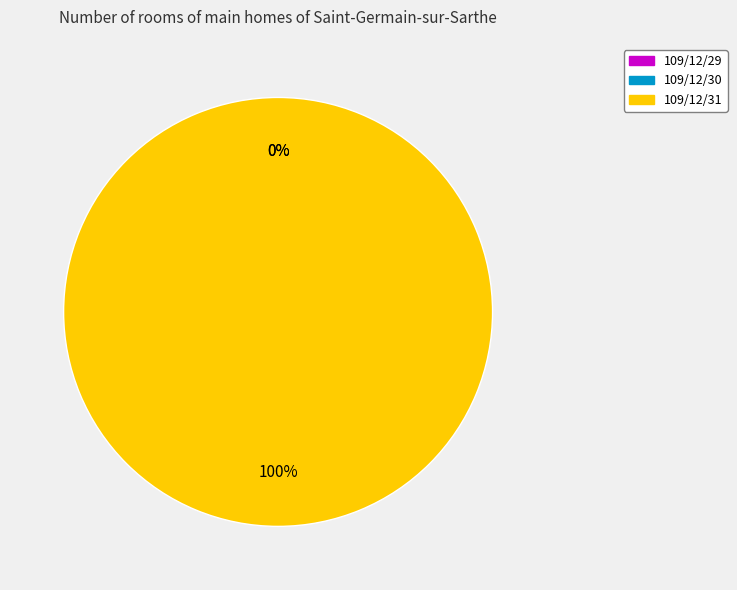

To the nearest percent, what is the difference between the largest and smallest slice percentages?

100%